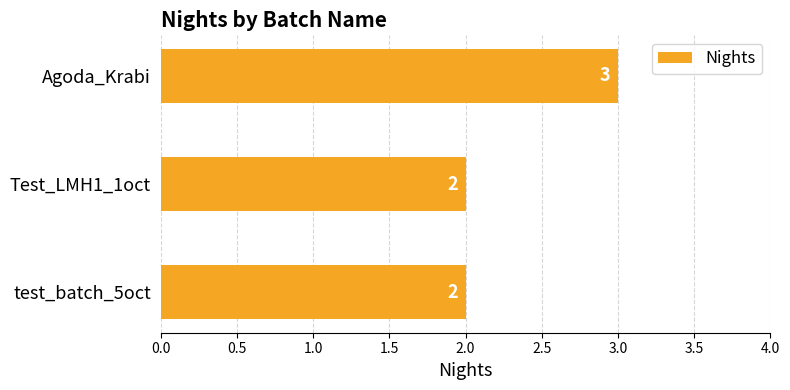

How many values are between 2 and 3?

3